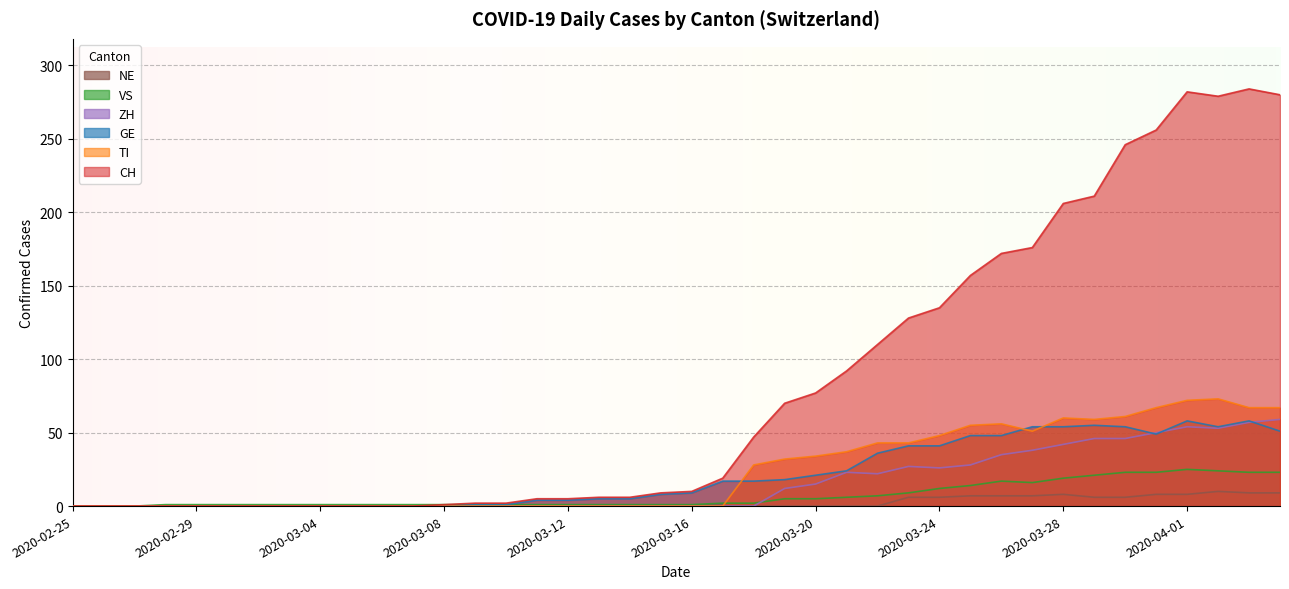

What is the difference between the second highest and second lowest values in the CH series?

282